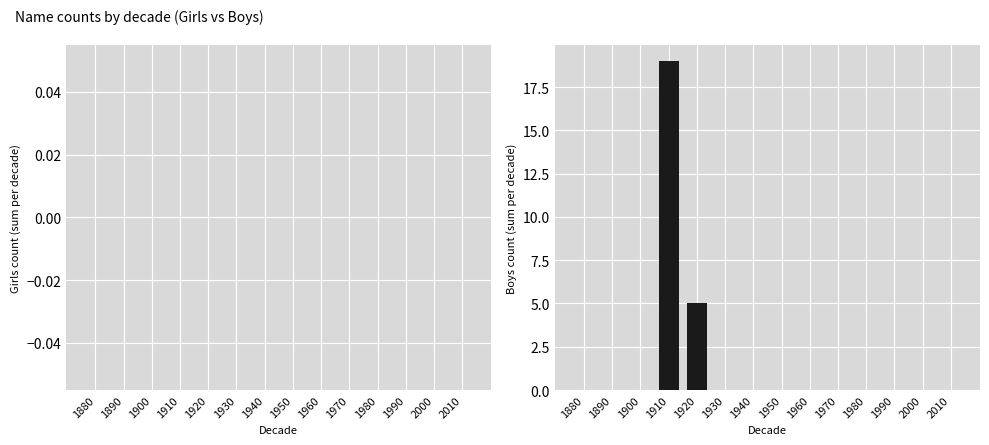

What is the sum of all values?

24